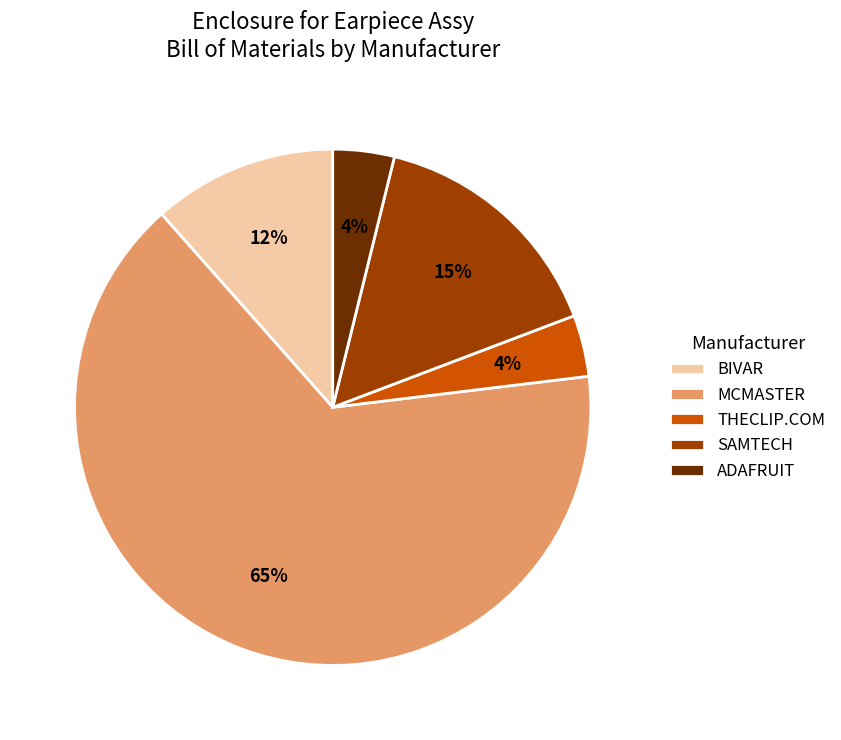

Which category has the biggest portion of the pie?

MCMASTER